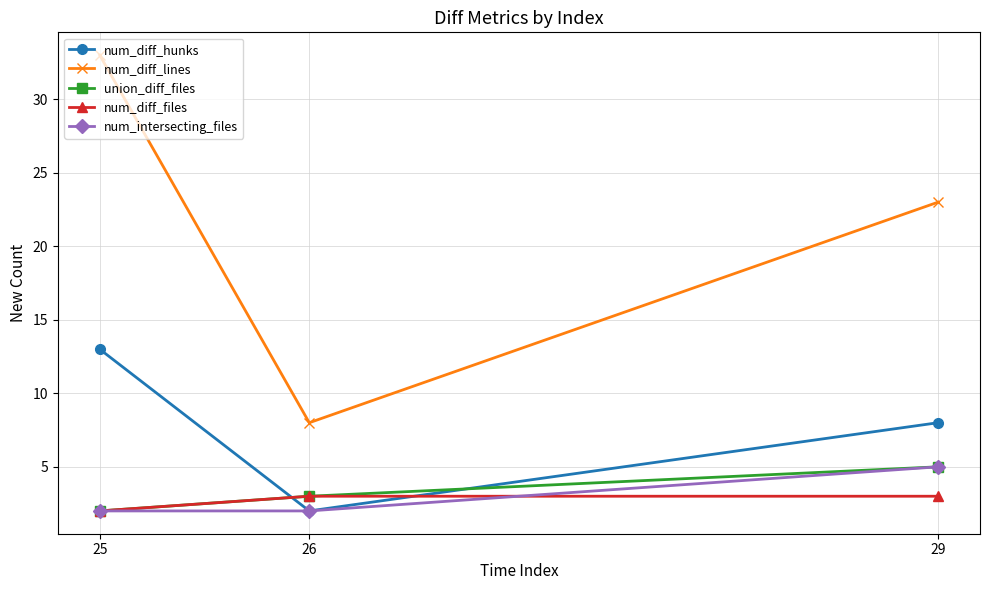

Reading left to right, transcribe all the data shown in this chart.

num_diff_hunks: 25=13	26=2	29=8
num_diff_lines: 25=33	26=8	29=23
union_diff_files: 25=2	26=3	29=5
num_diff_files: 25=2	26=3	29=3
num_intersecting_files: 25=2	26=2	29=5